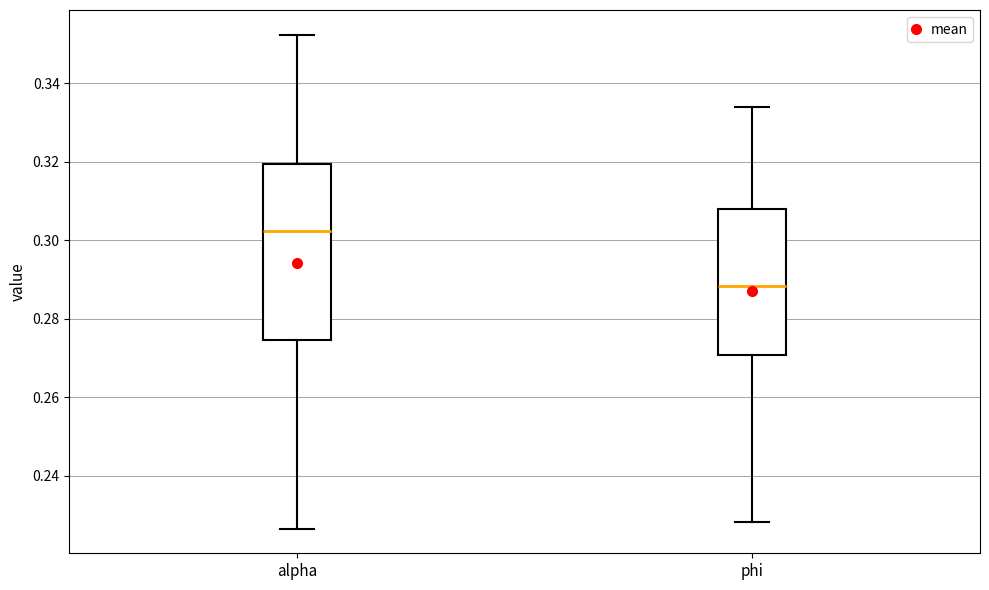

Reading left to right, transcribe this box plot: for each box, give where its median line is, the range the box spans, and where its two whiskers end, as read against the y-axis. The values are not printed on the chart, so give them approximately, as read against the axis.

alpha: median 0.302, box 0.274 to 0.320, whiskers 0.226 to 0.352
phi: median 0.288, box 0.270 to 0.308, whiskers 0.228 to 0.334